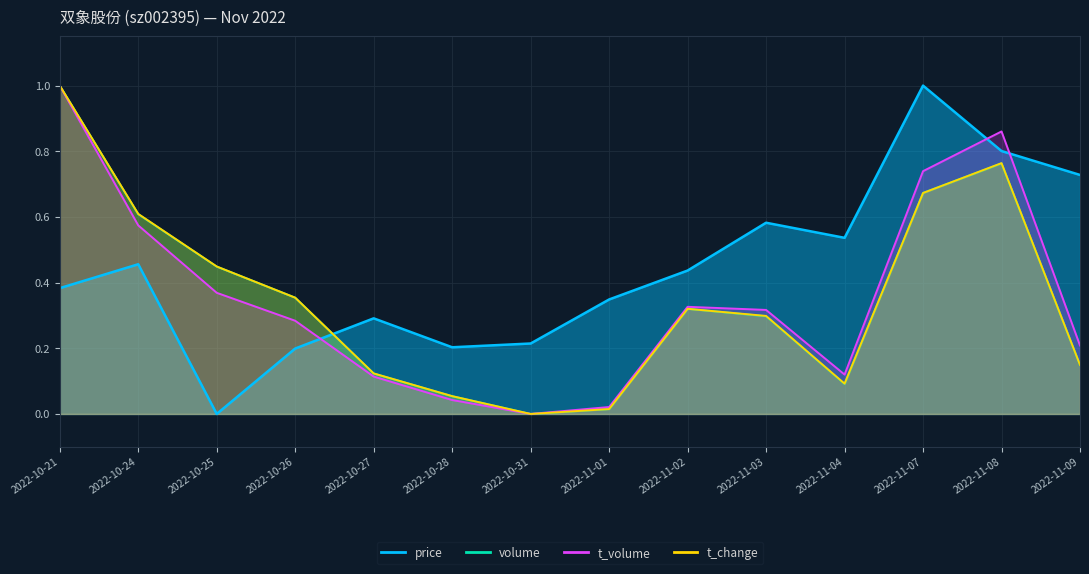

Which series has the largest total across all categories?

price